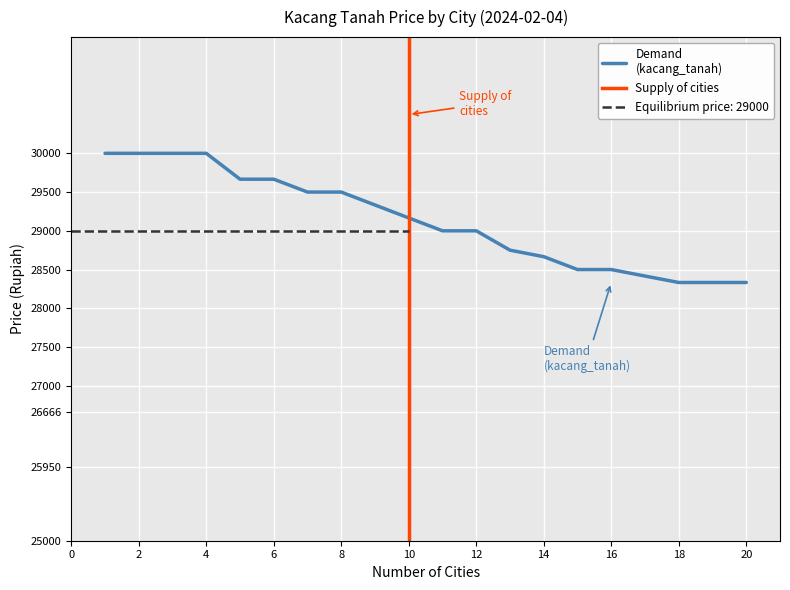

Which has a higher value, 4 or 18?

4